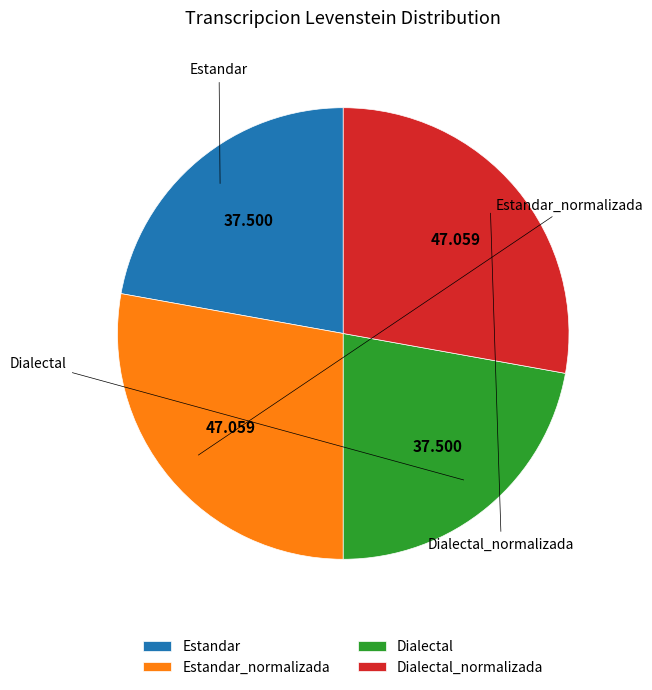

Count the number of slices in the pie.

4